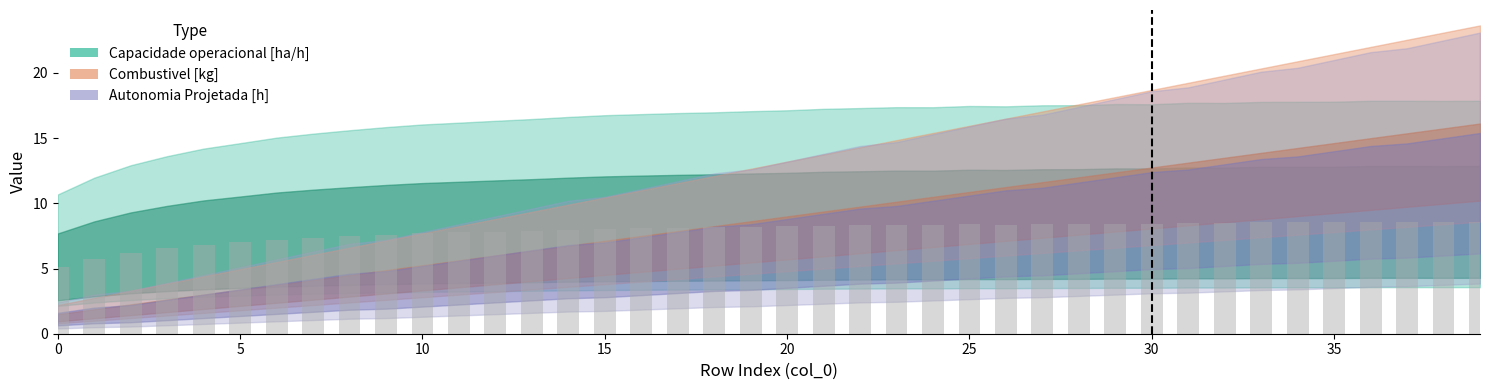

What is the value of the 22nd bar from the left?

8.3